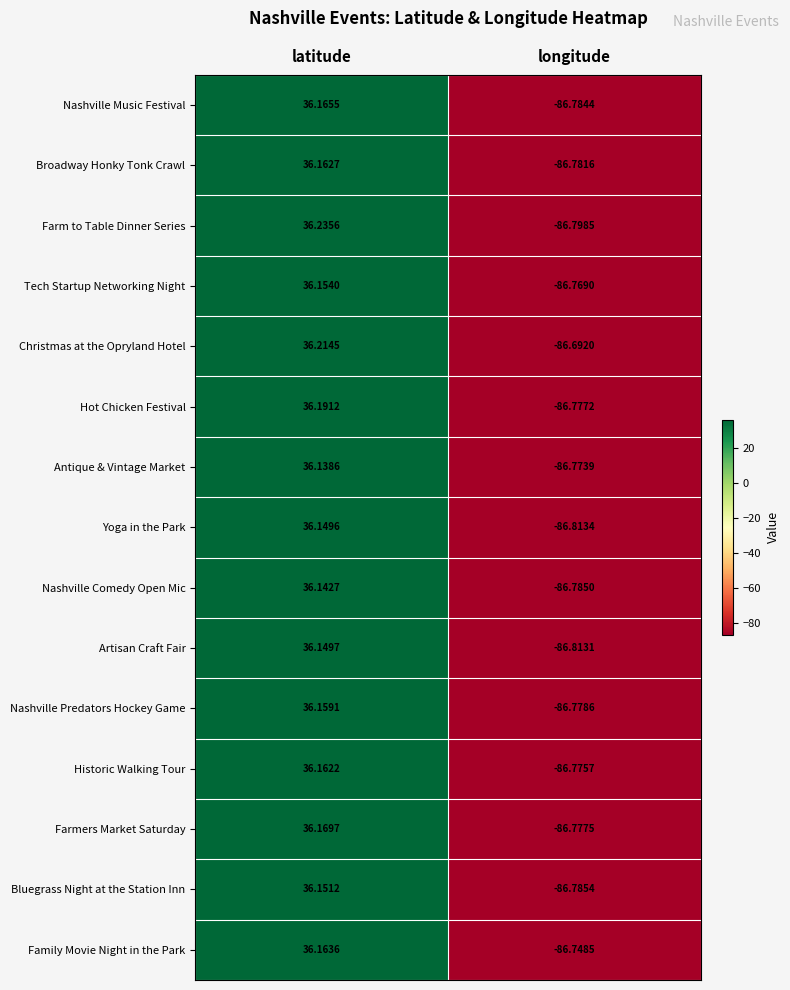

Which category has the lowest value across all series?

longitude